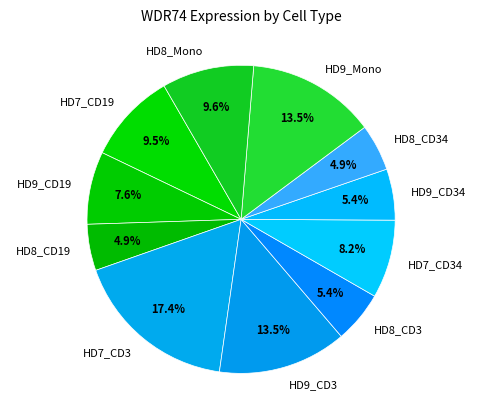

To the nearest percent, what is the combined percentage of HD8_CD3 and HD9_CD19?

13%